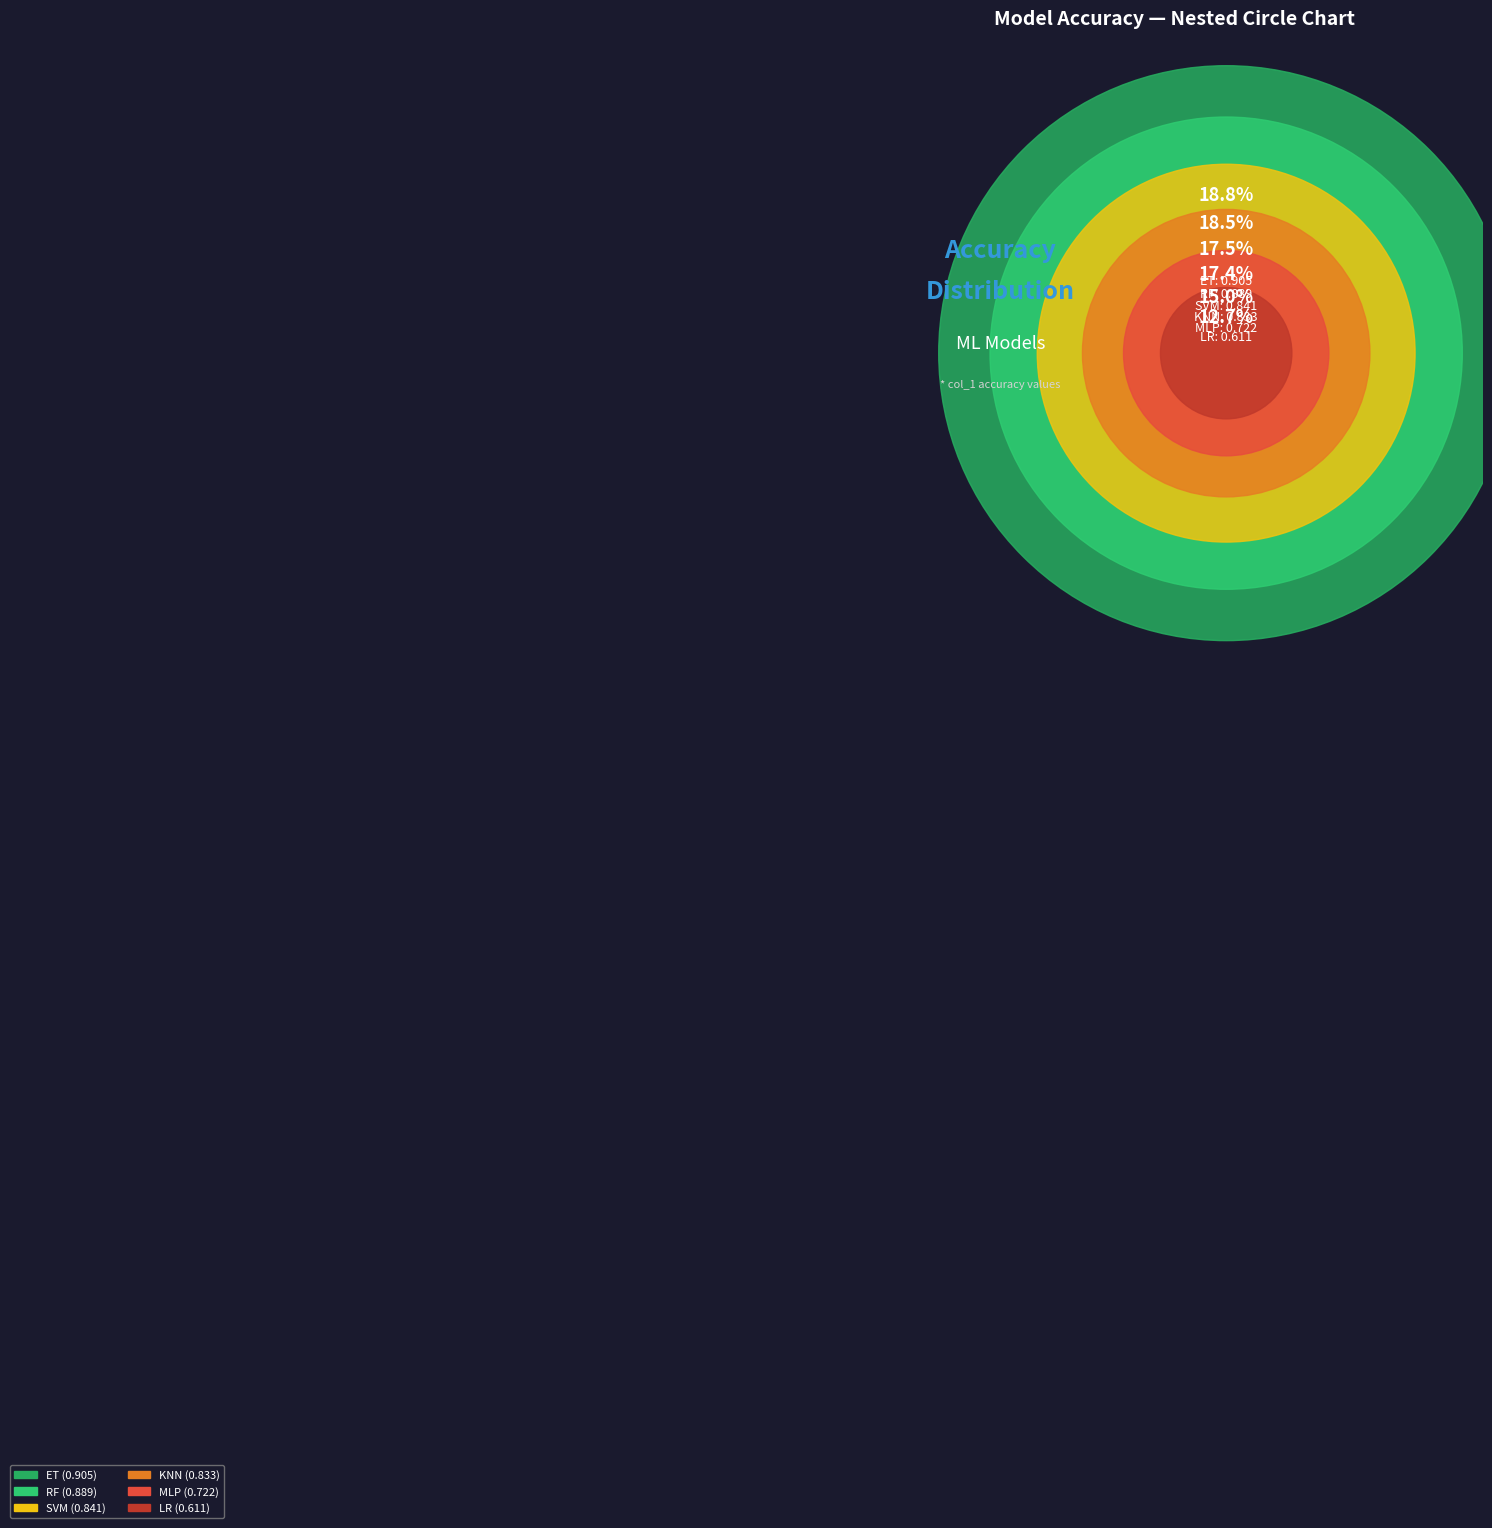

Between MLP and ET, which is larger?

ET